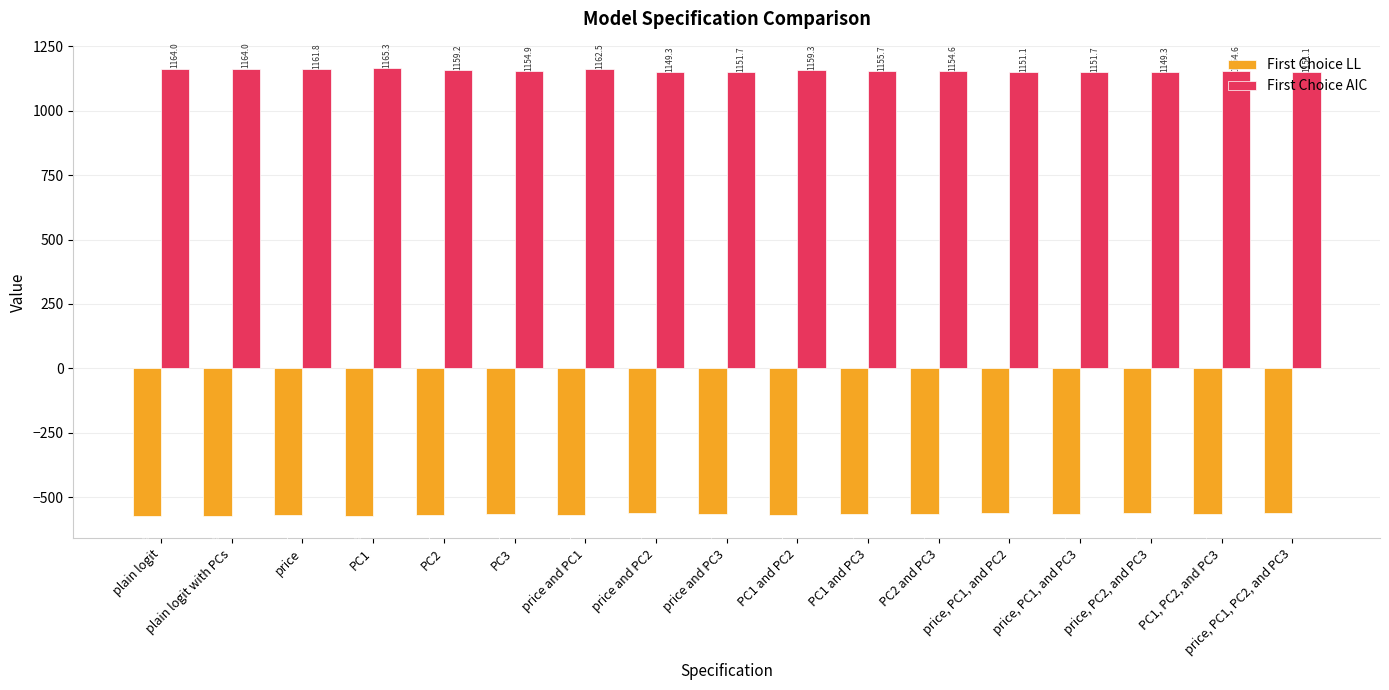

What is the minimum value for First Choice AIC?

1149.3